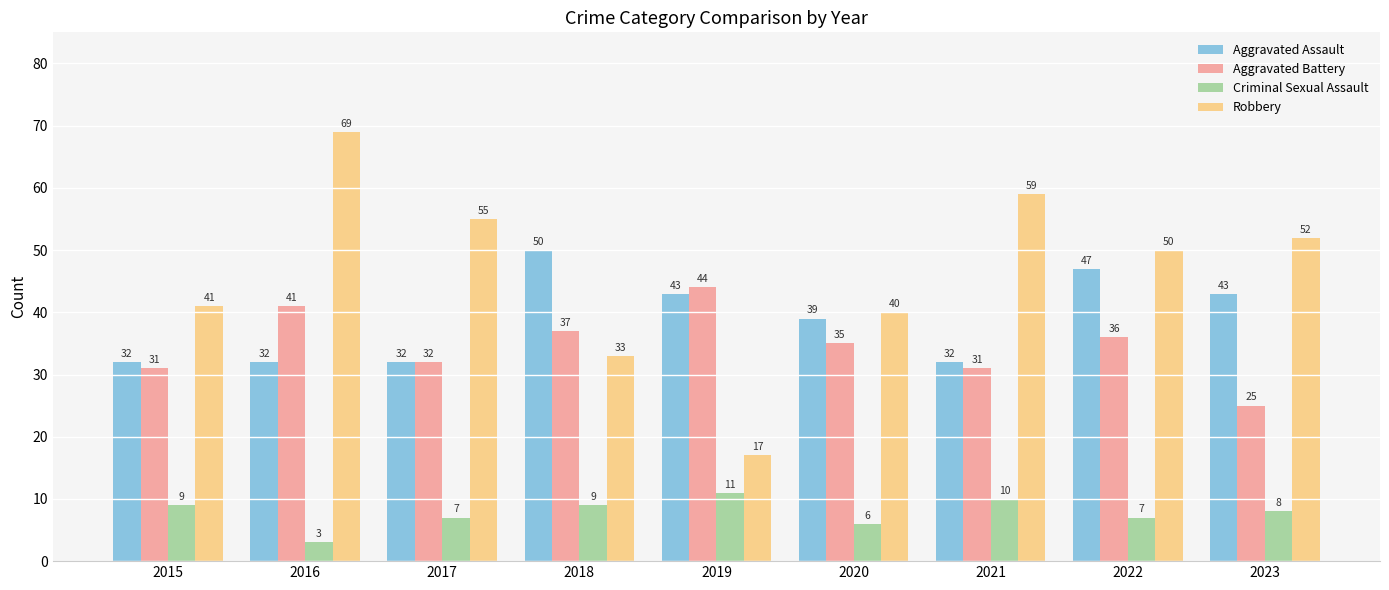

At how many categories does at least one series exceed 11?

9